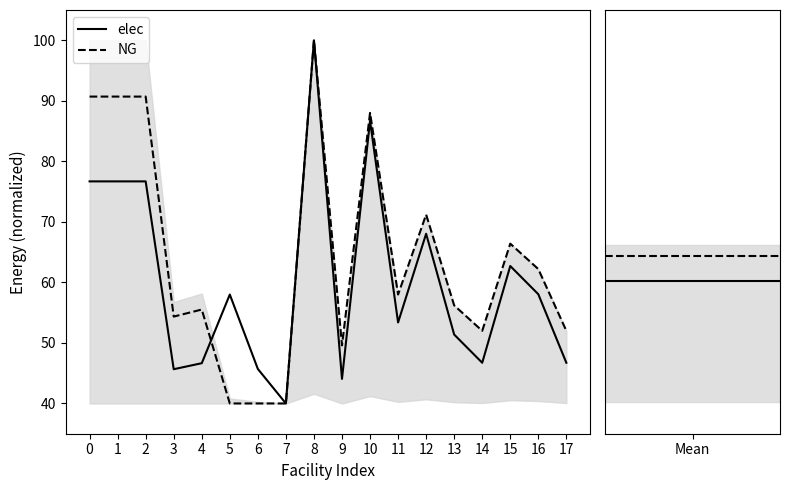

The value of elec at 0 is 15.4. True or false?

False